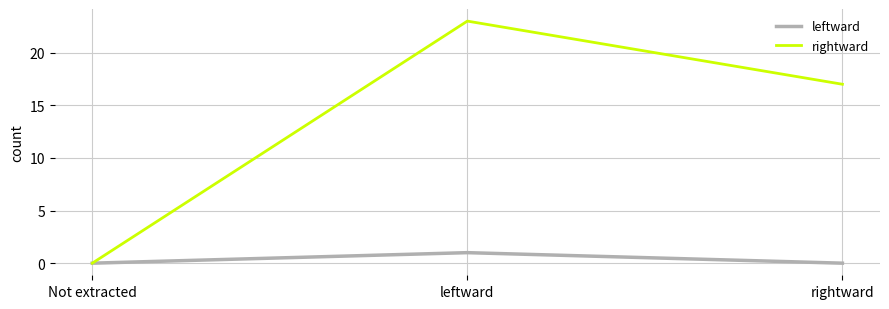

Reading left to right, list all the values displayed in this chart.

leftward: Not extracted=0	leftward=1	rightward=0
rightward: Not extracted=0	leftward=23	rightward=17